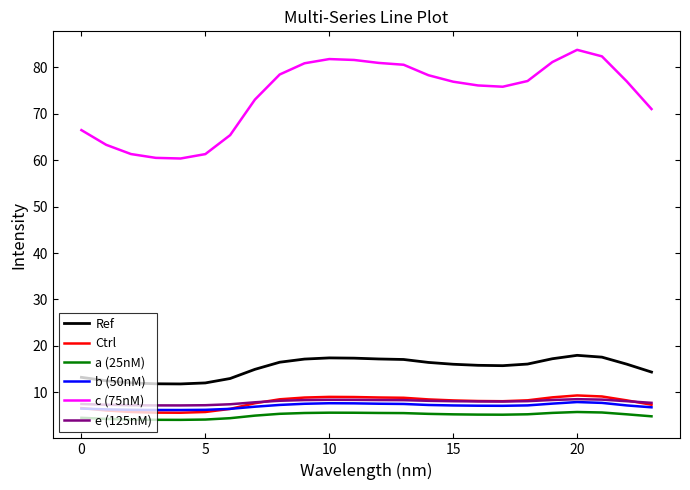

True or false: e (125nM) and c (75nM) intersect in this chart.

False